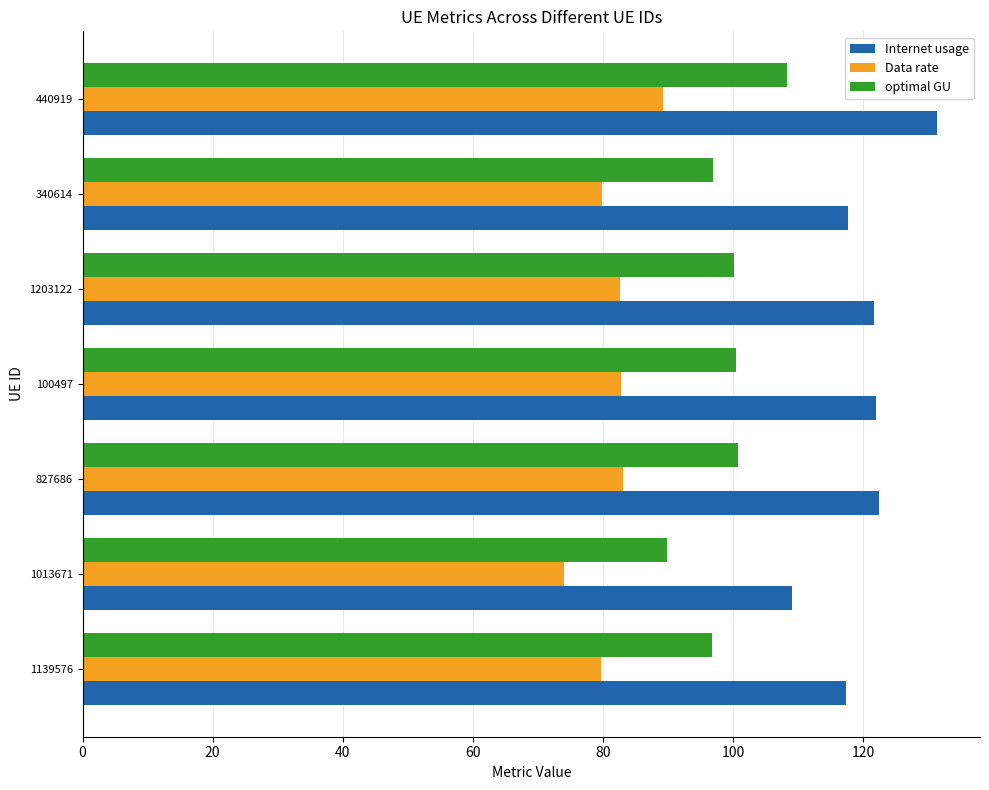

Which series has the widest spread of values?

Internet usage